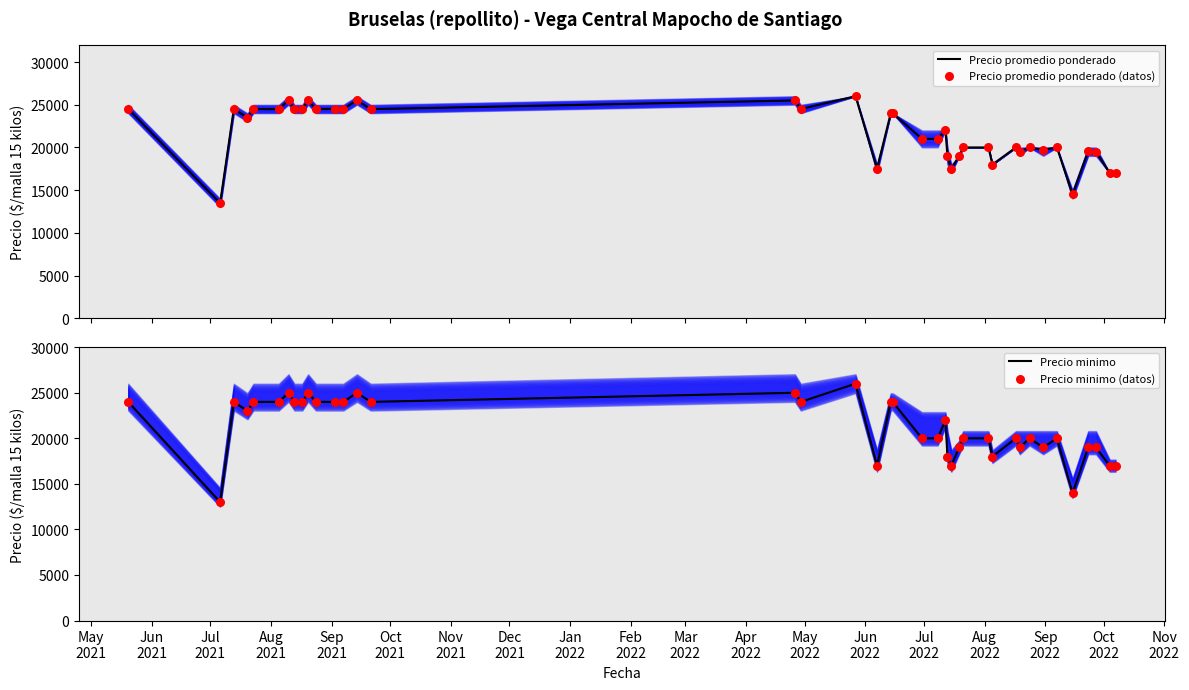

What is the lowest value of the Precio minimo series?

13000